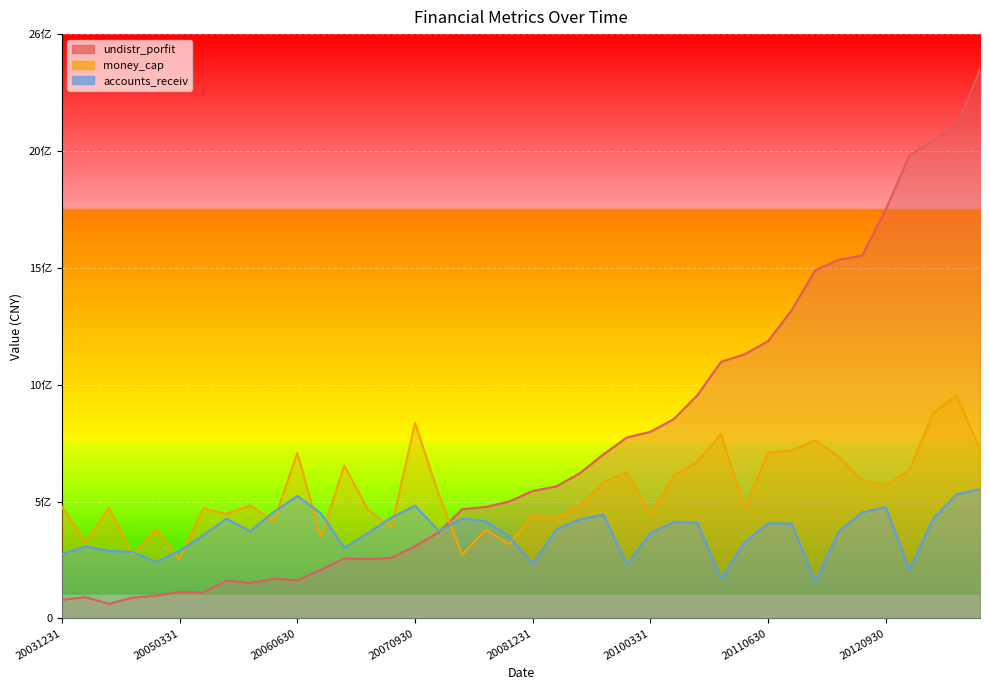

Where is undistr_porfit nearest to the value 1253927964?

20110630